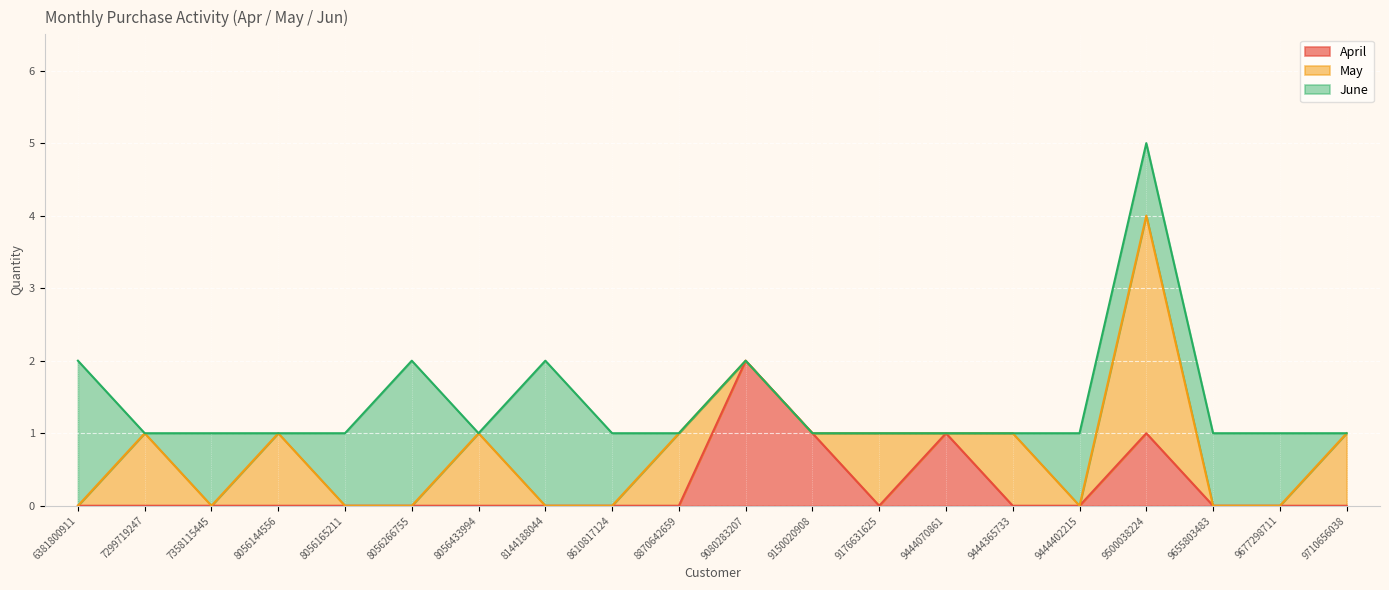

Reading left to right, transcribe all the data shown in this chart.

April: 6381800911=0	7299719247=0	7358115445=0	8056144556=0	8056165211=0	8056266755=0	8056433994=0	8144188044=0	8610817124=0	8870642659=0	9080283207=2	9150020908=1	9176631625=0	9444070861=1	9444365733=0	9444402215=0	9500038224=1	9655803483=0	9677298711=0	9710656038=0
May: 6381800911=0	7299719247=1	7358115445=0	8056144556=1	8056165211=0	8056266755=0	8056433994=1	8144188044=0	8610817124=0	8870642659=1	9080283207=0	9150020908=0	9176631625=1	9444070861=0	9444365733=1	9444402215=0	9500038224=3	9655803483=0	9677298711=0	9710656038=1
June: 6381800911=2	7299719247=0	7358115445=1	8056144556=0	8056165211=1	8056266755=2	8056433994=0	8144188044=2	8610817124=1	8870642659=0	9080283207=0	9150020908=0	9176631625=0	9444070861=0	9444365733=0	9444402215=1	9500038224=1	9655803483=1	9677298711=1	9710656038=0